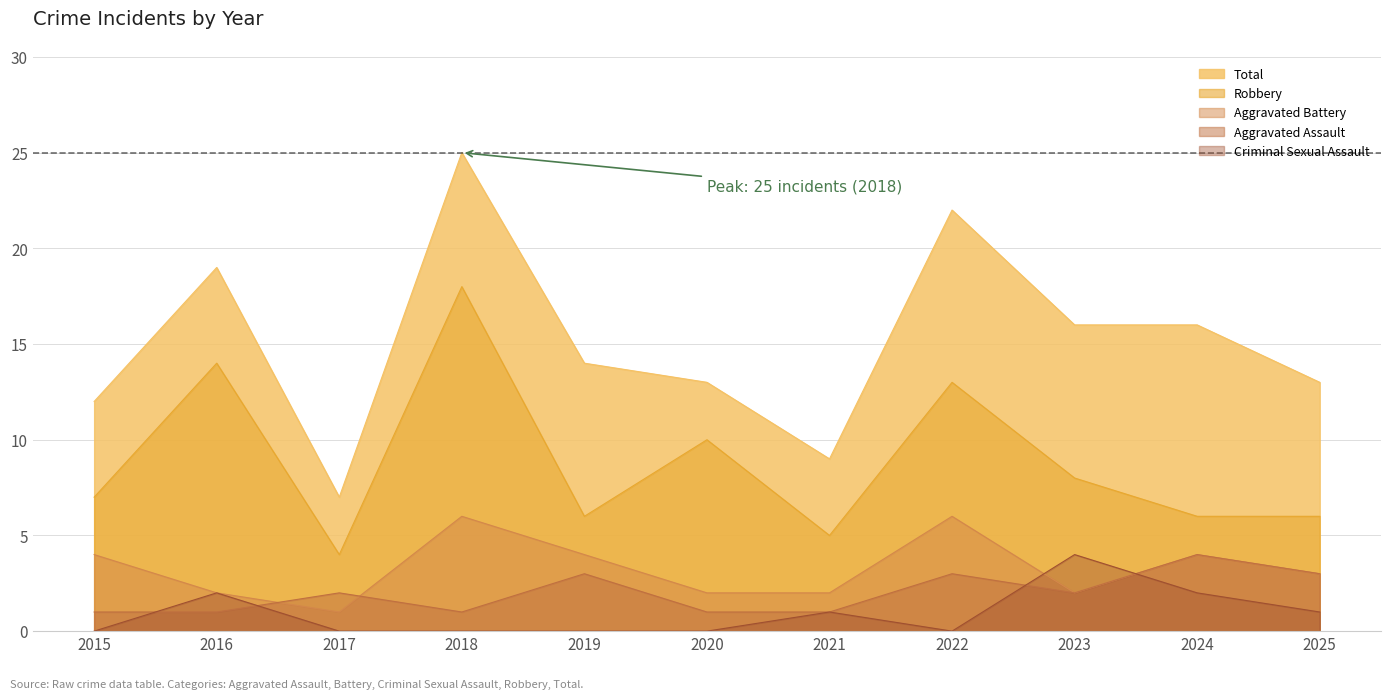

Reading right to left, extract all data points from this chart.

Aggravated Assault: 2025=3	2024=4	2023=2	2022=3	2021=1	2020=1	2019=3	2018=1	2017=2	2016=1	2015=1
Aggravated Battery: 2025=3	2024=4	2023=2	2022=6	2021=2	2020=2	2019=4	2018=6	2017=1	2016=2	2015=4
Criminal Sexual Assault: 2025=1	2024=2	2023=4	2022=0	2021=1	2020=0	2019=0	2018=0	2017=0	2016=2	2015=0
Robbery: 2025=6	2024=6	2023=8	2022=13	2021=5	2020=10	2019=6	2018=18	2017=4	2016=14	2015=7
Total: 2025=13	2024=16	2023=16	2022=22	2021=9	2020=13	2019=14	2018=25	2017=7	2016=19	2015=12